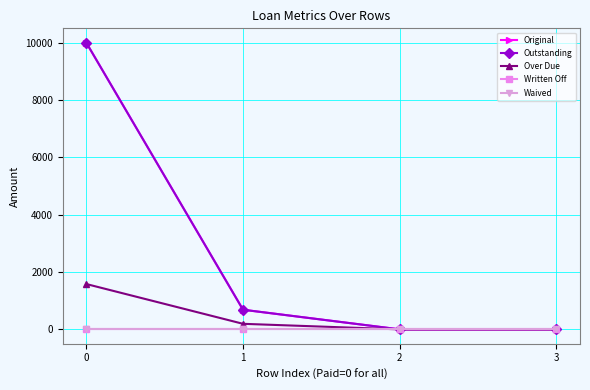

Is this an area chart (filled region under the line)?

No